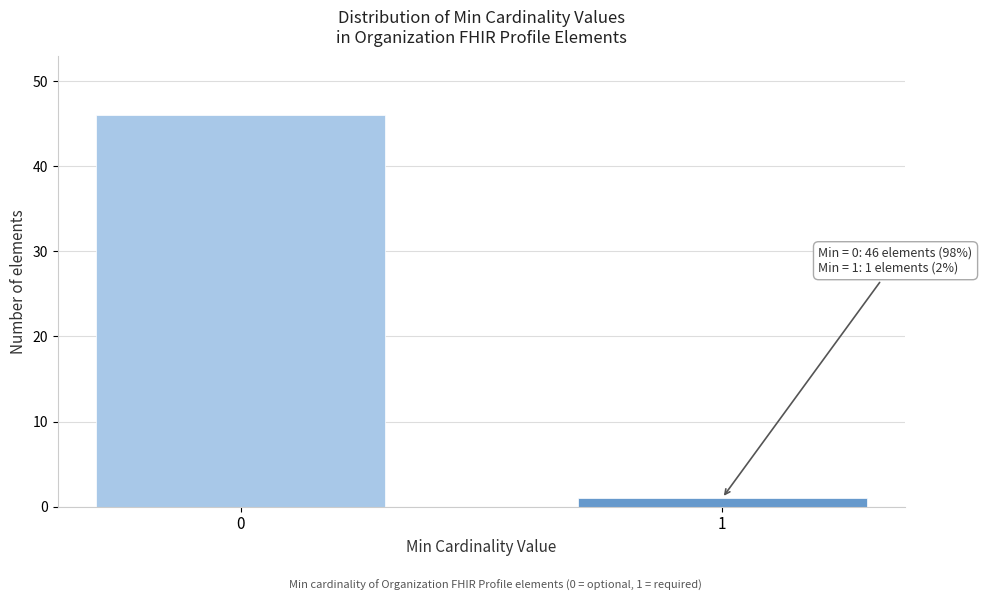

Reading left to right, extract all data points from this chart.

0=46	1=1